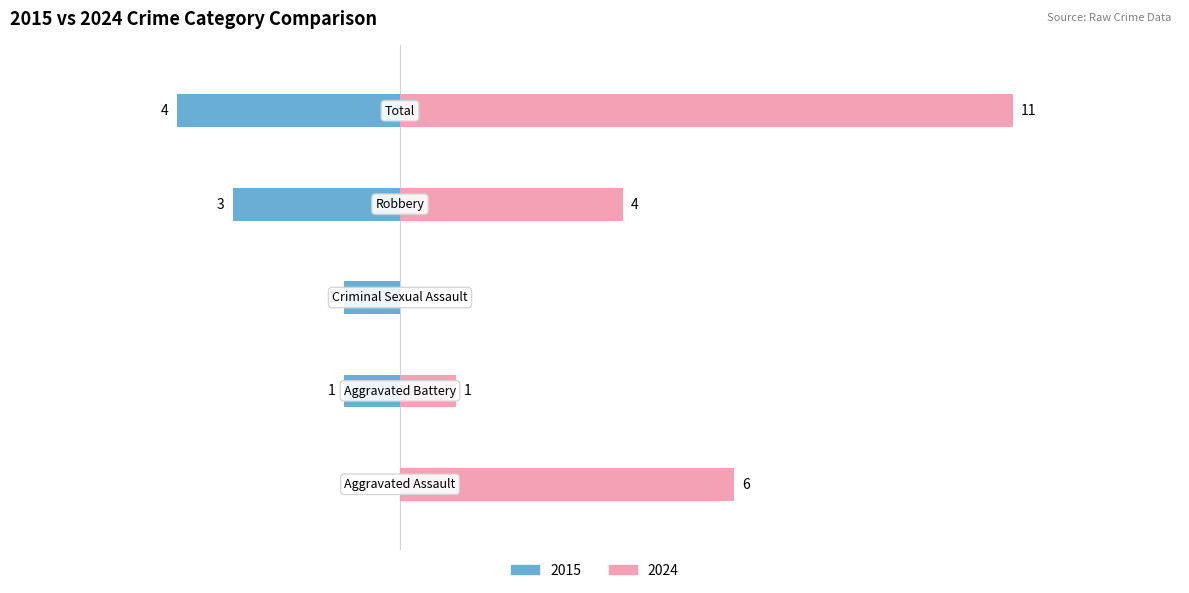

Reading left to right, list all the values displayed in this chart.

Left: 0	-1	-1	-3	-4
Right: 6	1	0	4	11